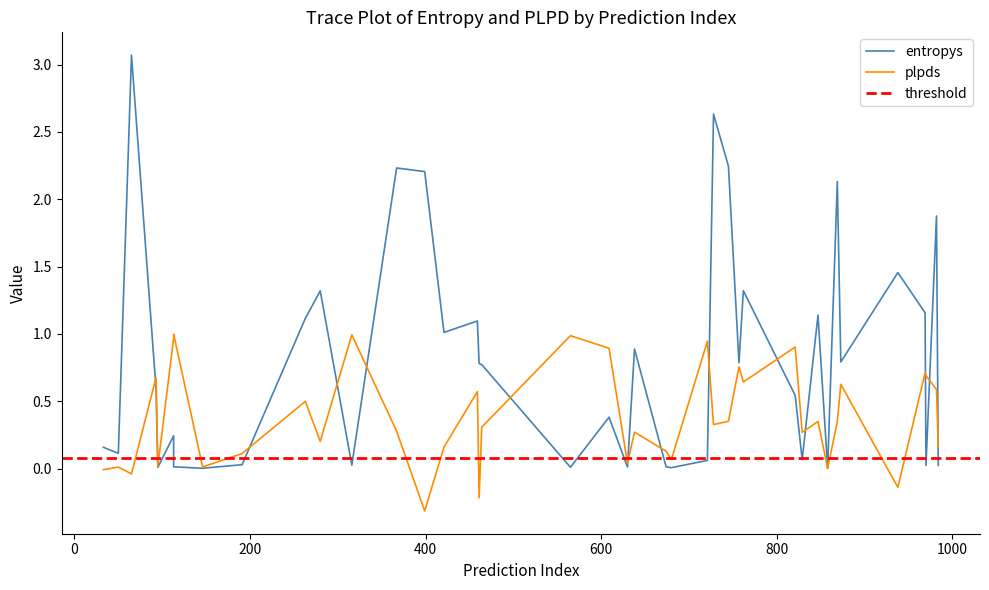

What is the difference between the maximum and minimum values in the plpds series?

1.3